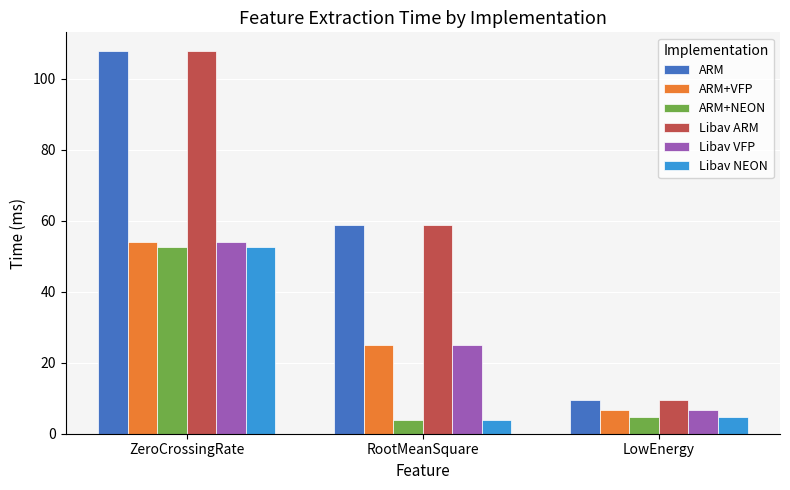

At how many categories does at least one series exceed 77?

1